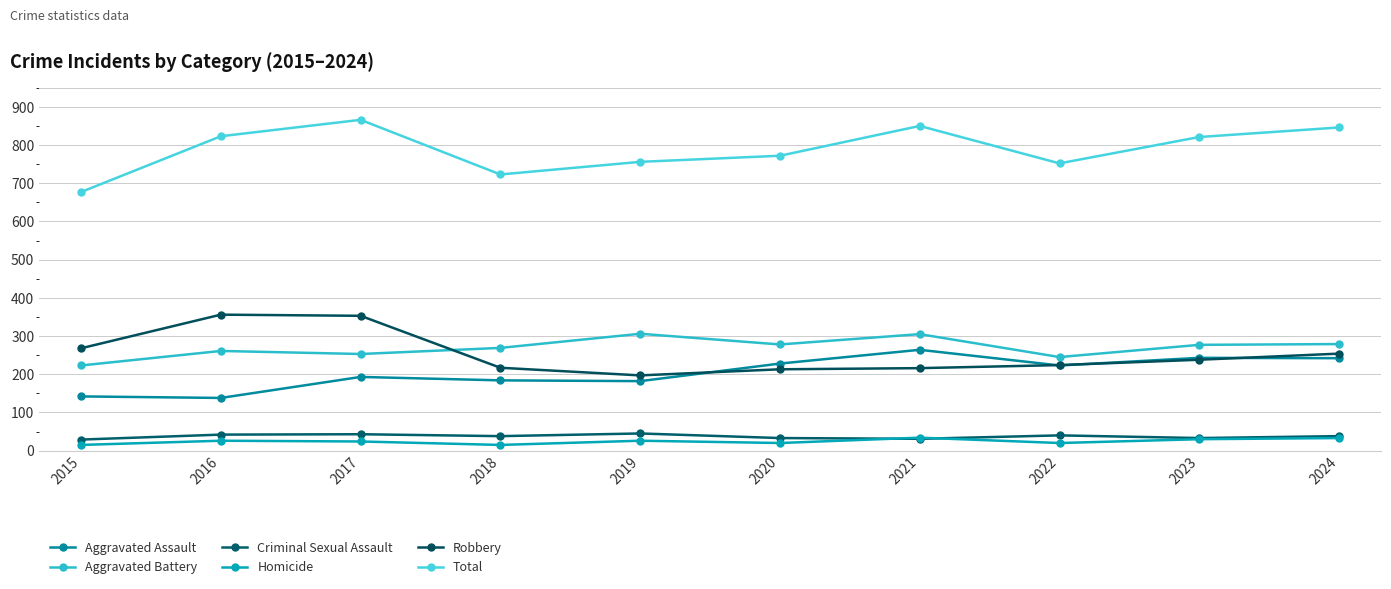

At which category does the chart reach its minimum across all series?

2015